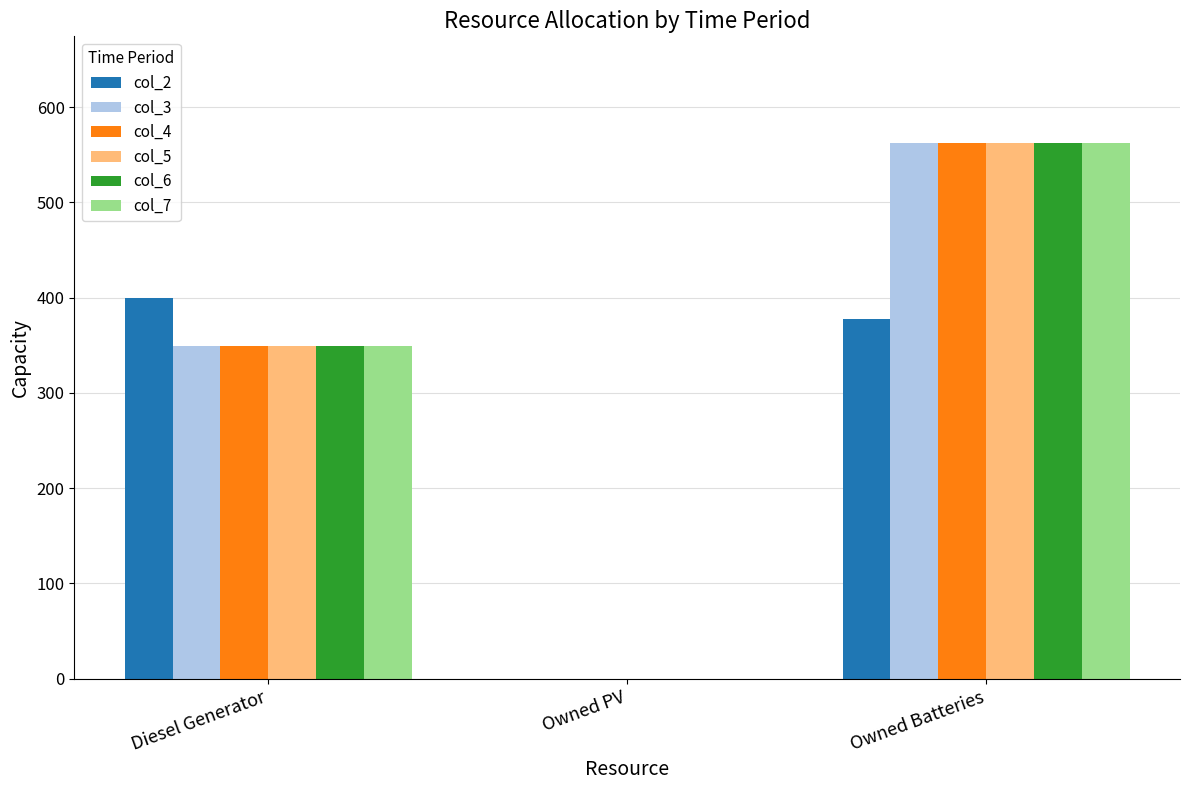

How many categories are shown in the chart?

3